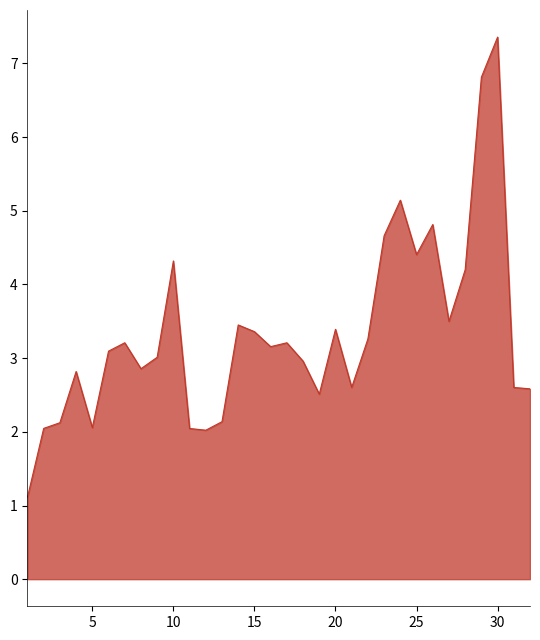

What is the difference between the maximum and minimum values?

6.2